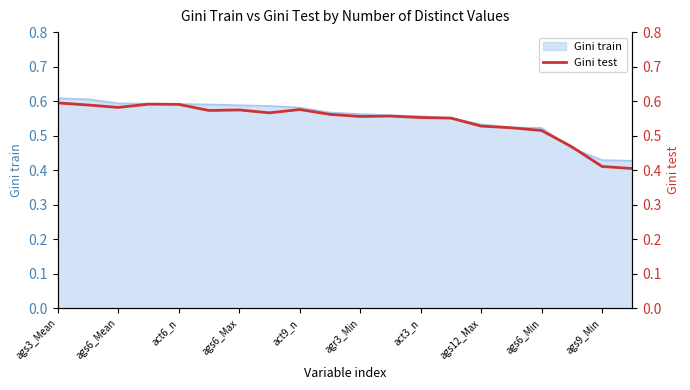

The Gini train series shows 0.2 at ags12_Max. True or false?

False